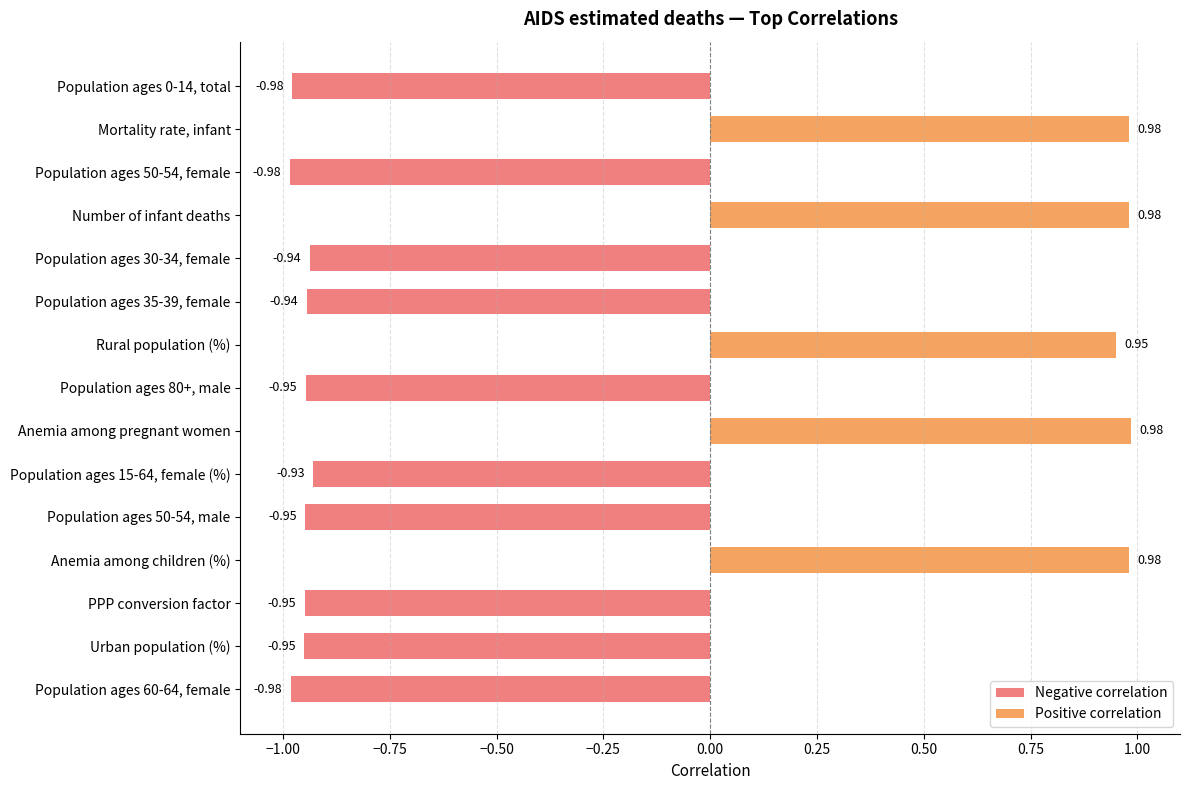

True or false: Positive correlation has a value of -0.6 at Population ages 0-14, total.

False